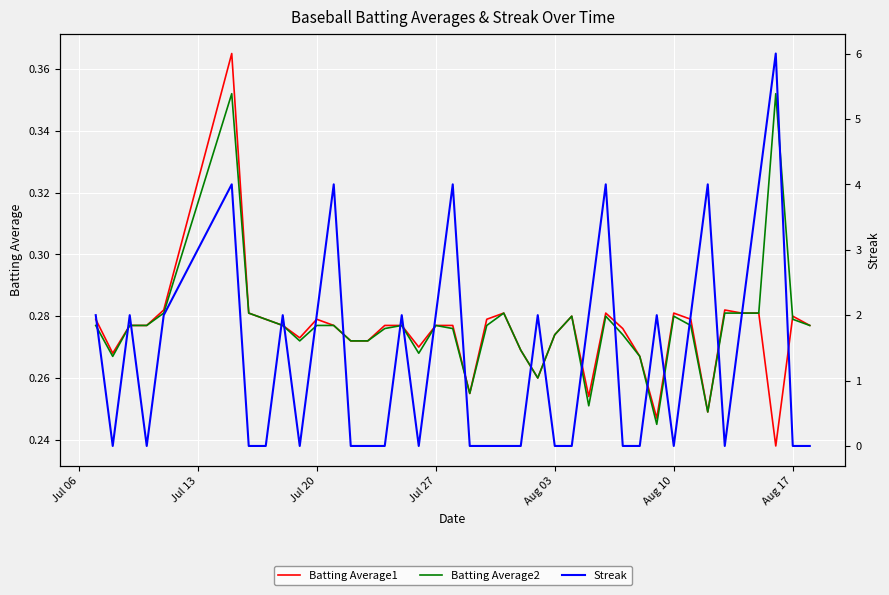

List the series in order of their peak value, highest first.

Streak, Batting Average1, Batting Average2